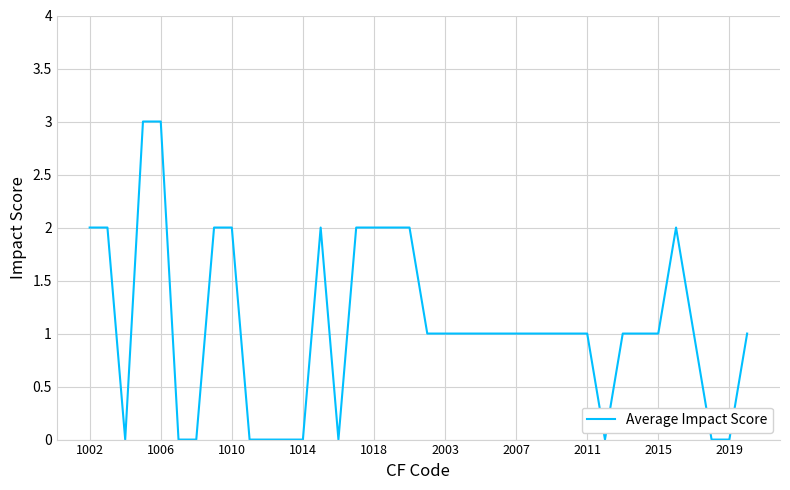

What is the maximum value shown in the chart?

3